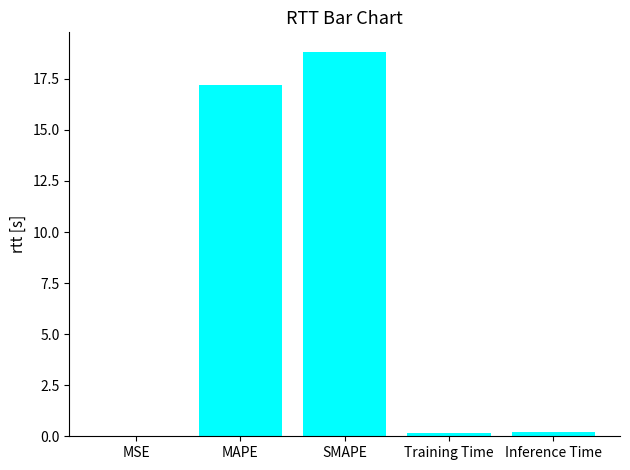

Between MAPE and MSE, which is larger?

MAPE